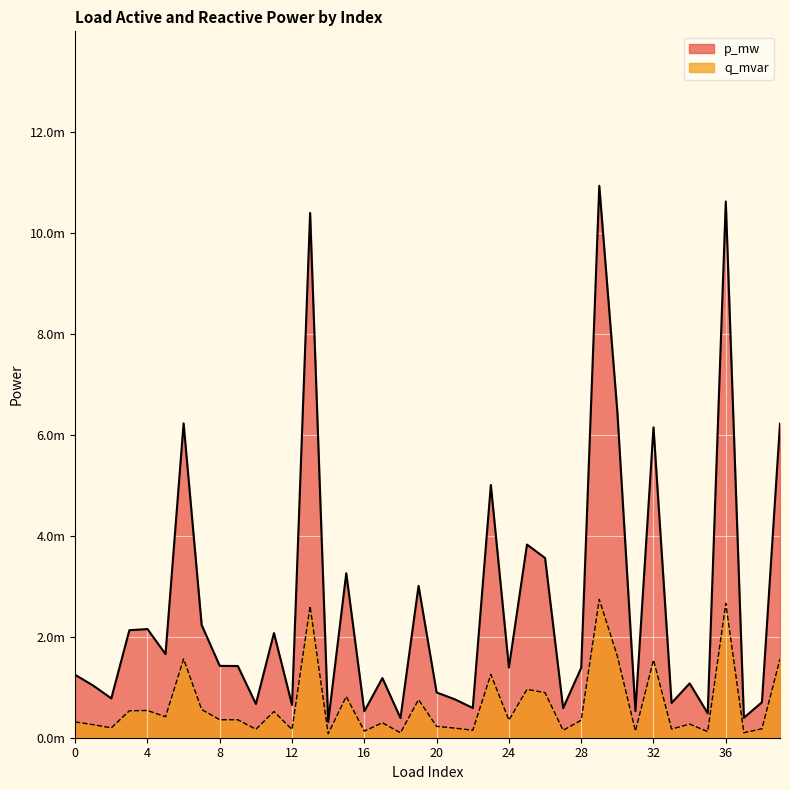

True or false: p_mw and q_mvar cross at least once.

False